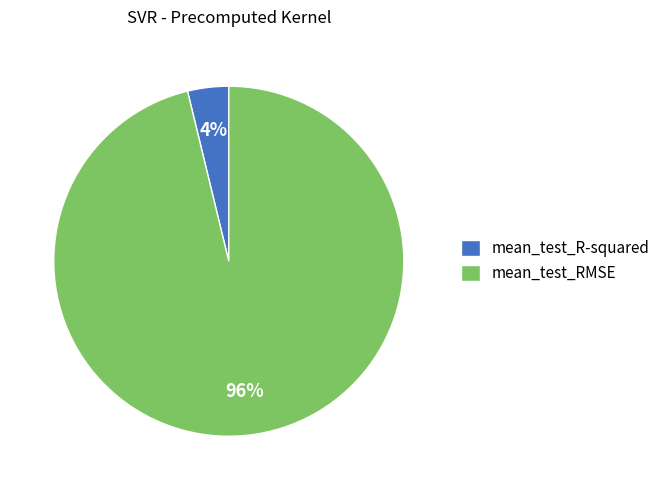

Which slice is the largest?

mean_test_RMSE